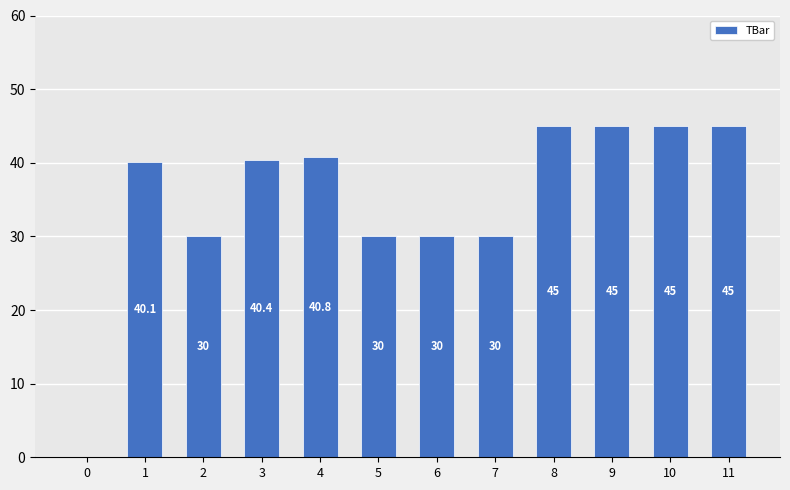

Between 5 and 0, which is larger?

5